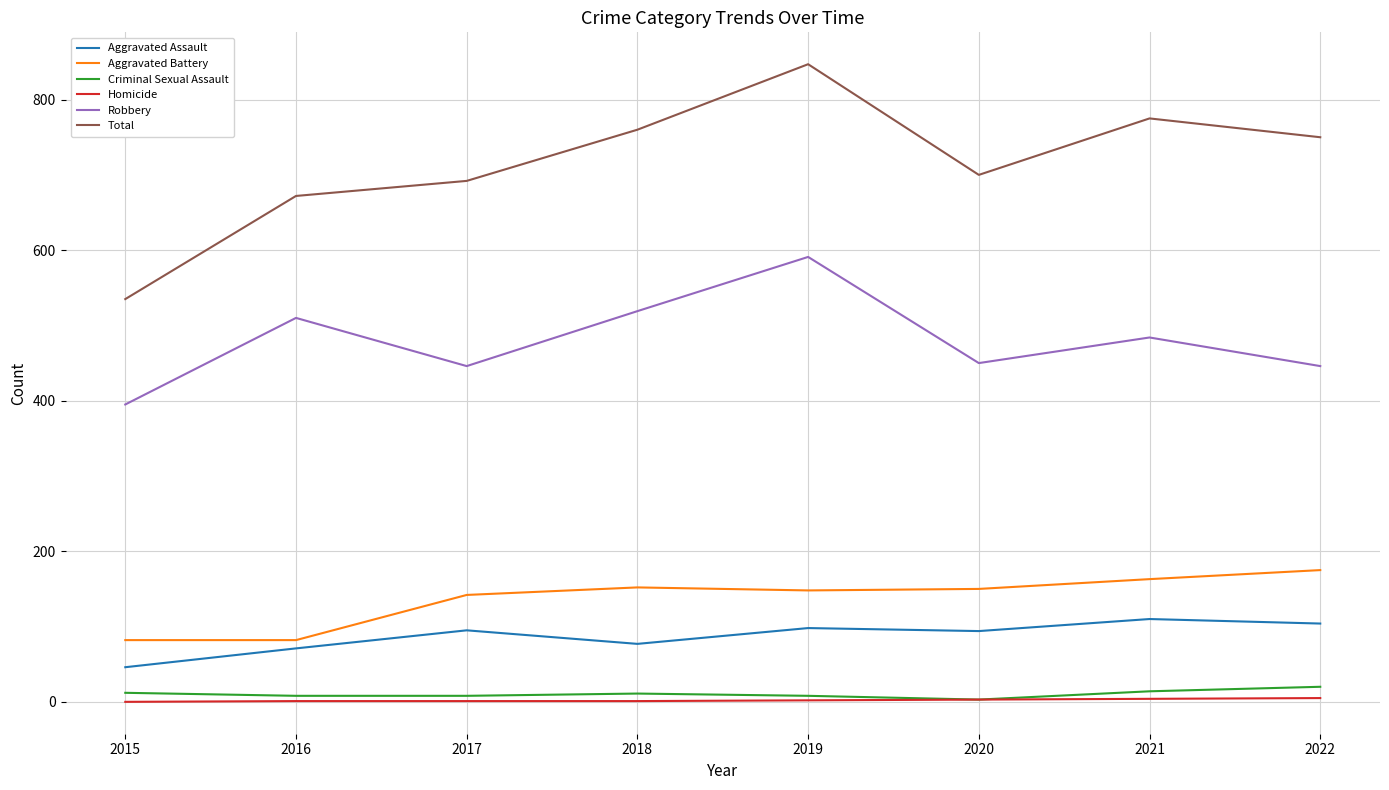

What is the difference between the maximum and second lowest values in the Robbery series?

145